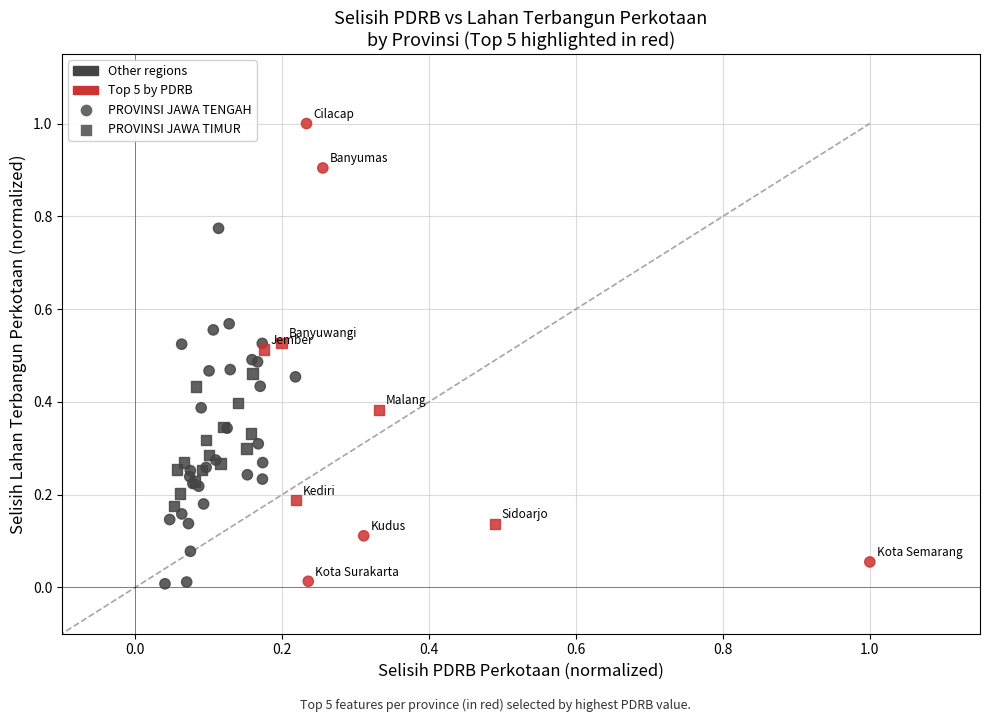

Which series contains the highest Y value?

PROVINSI JAWA TENGAH